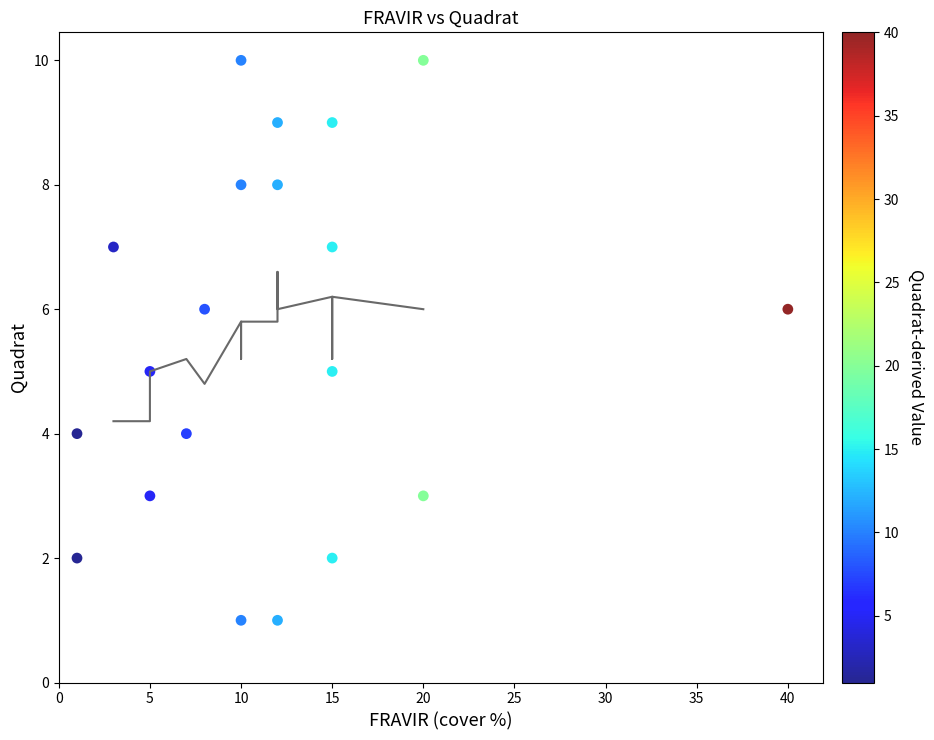

What is the range of X values (max minus min)?

39